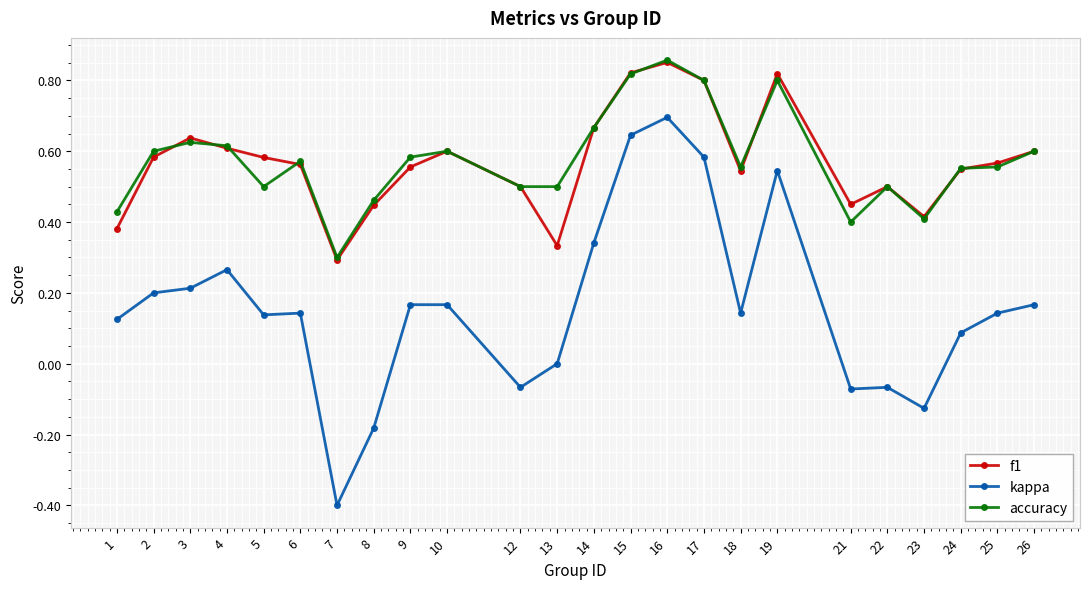

Between 6 and 22, which series saw the biggest shift?

kappa